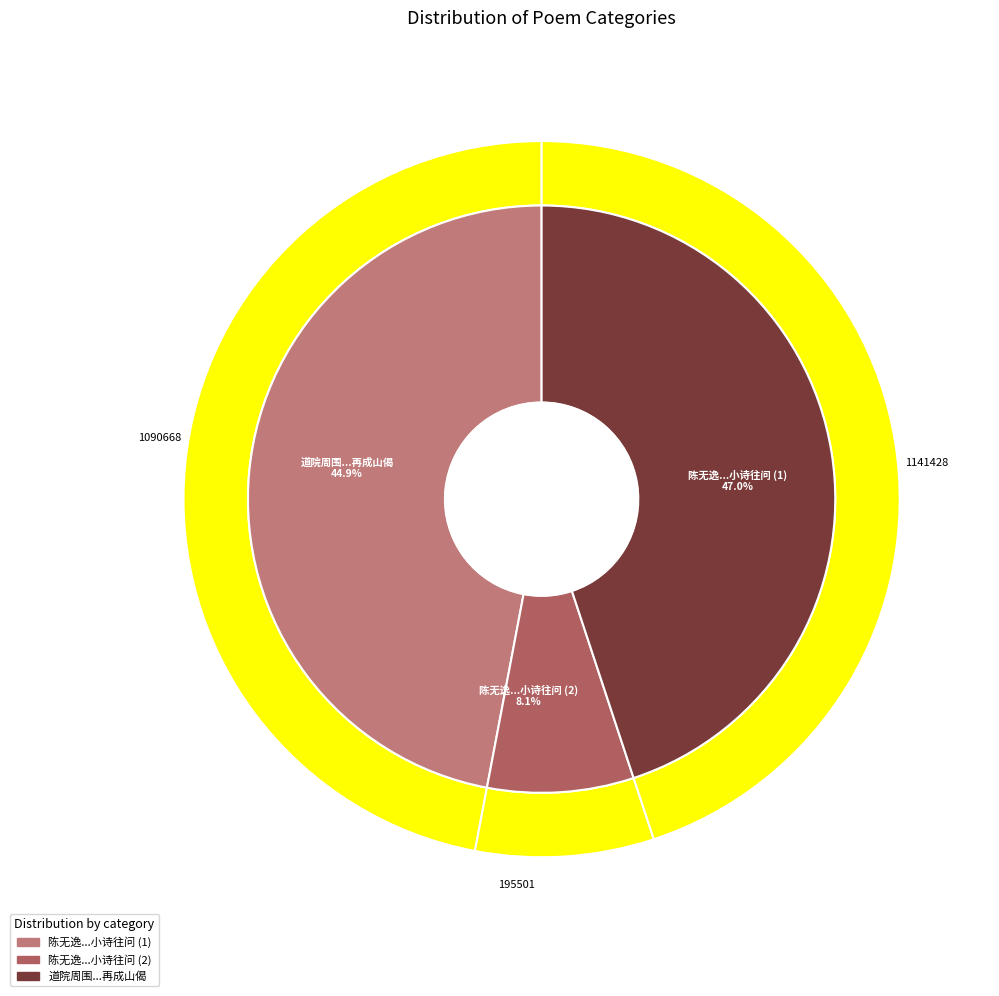

The 陈无逸张仲实皆授徒城中相望遣闷小诗往问 slice represents 18% of the pie. True or false?

False